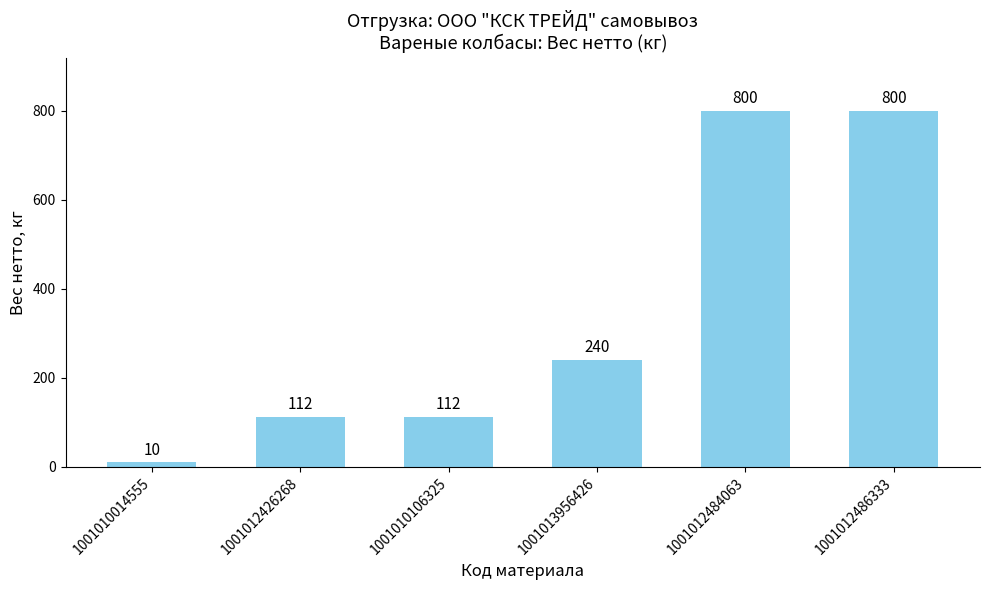

Which label corresponds to the smallest value in the chart?

1001010014555